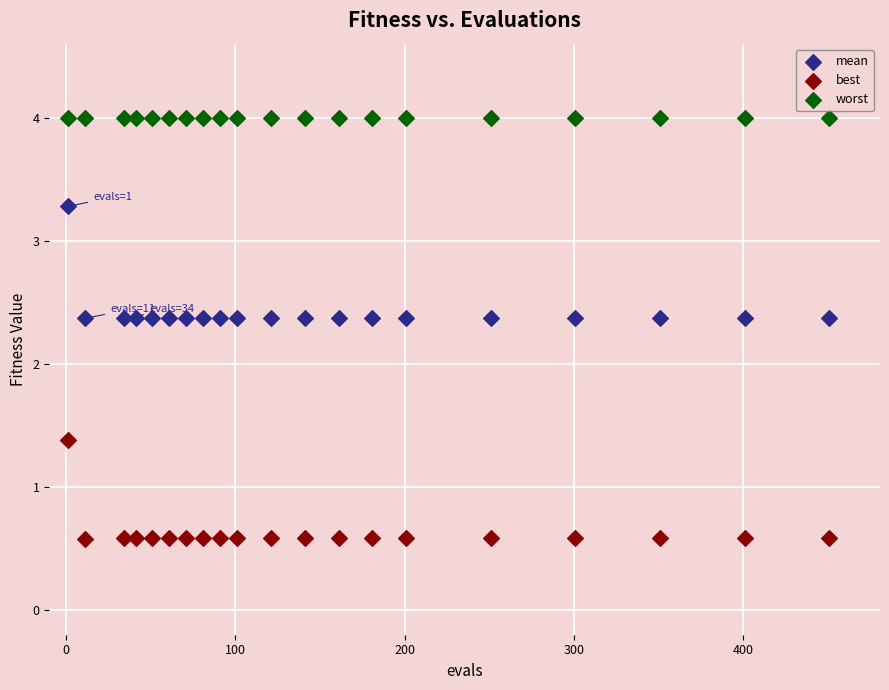

Which series contains the highest Y value?

worst